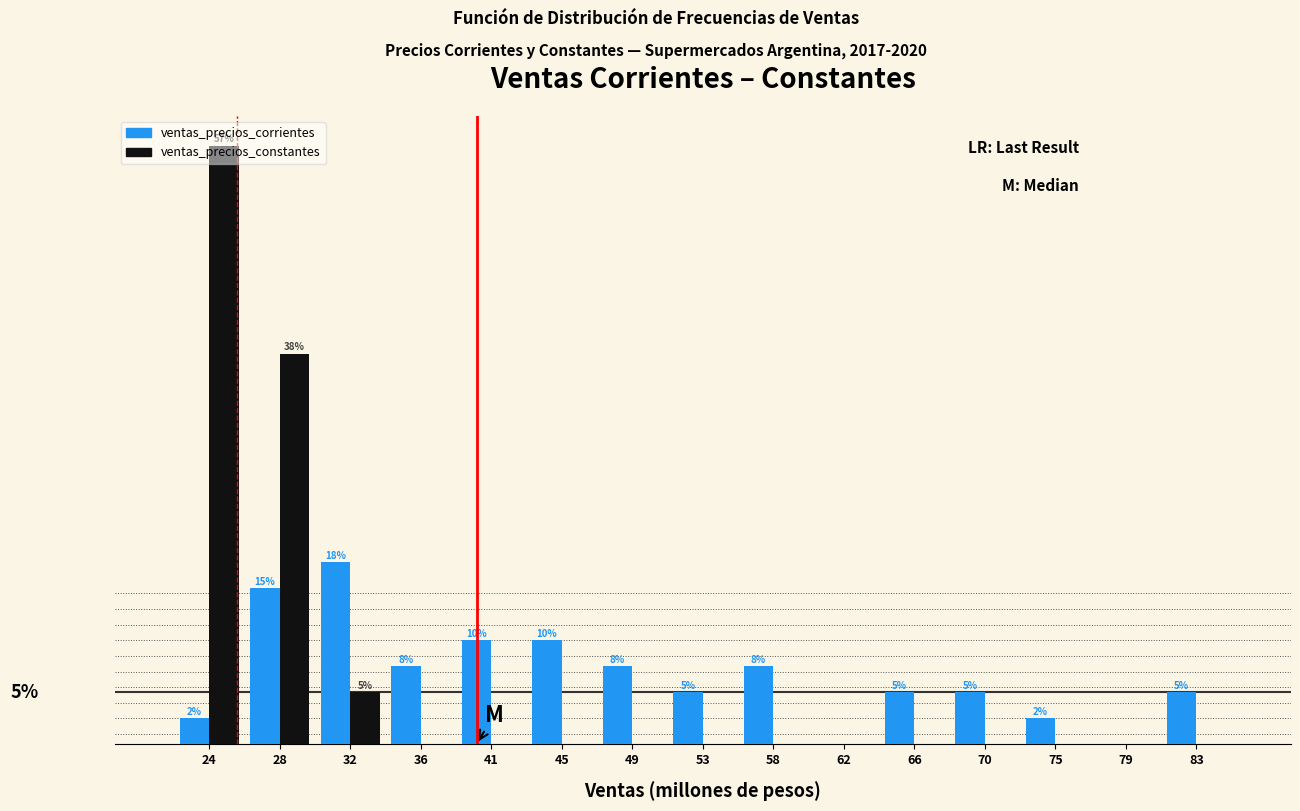

Between 45 and 75, which series saw the biggest shift?

ventas_precios_corrientes